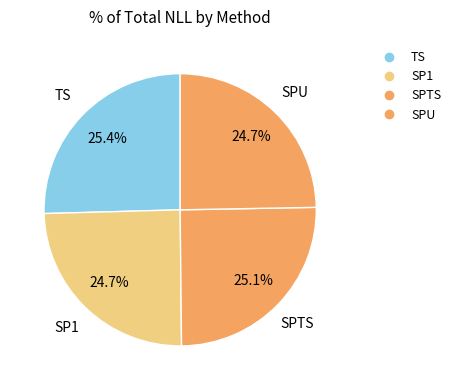

True or false: SPTS accounts for 25% of the total.

True